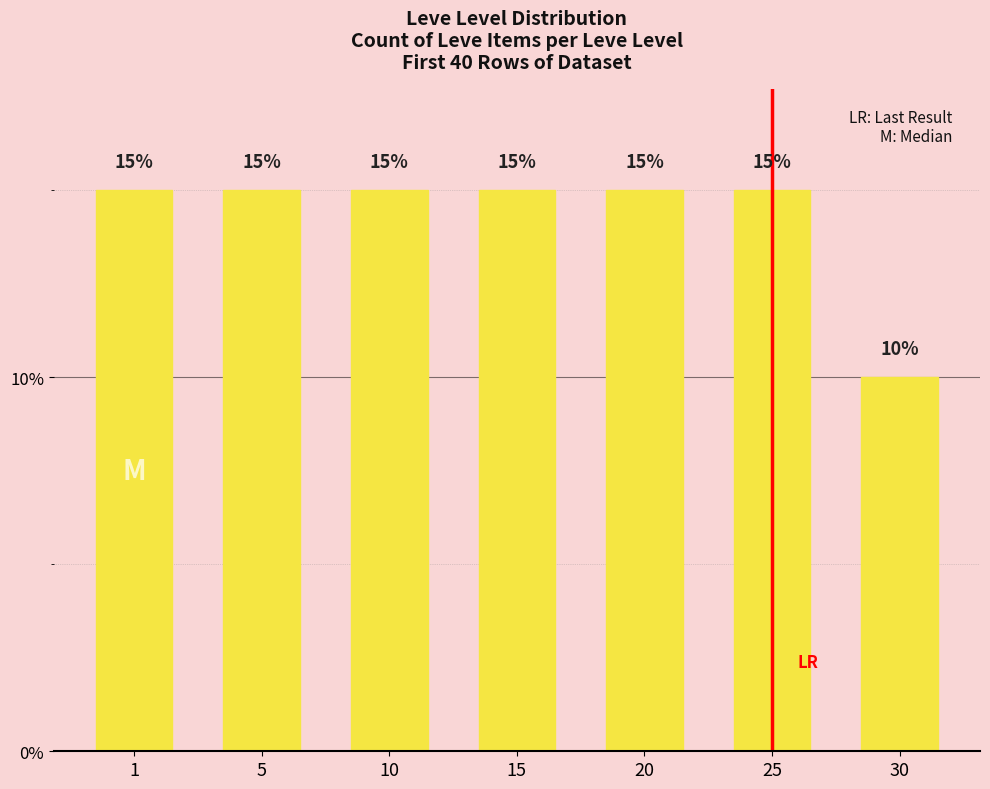

Which label corresponds to the smallest value in the chart?

30